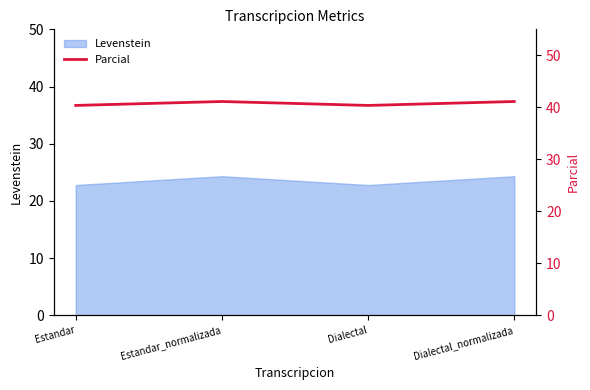

Which label corresponds to the largest value in the chart?

Estandar_normalizada